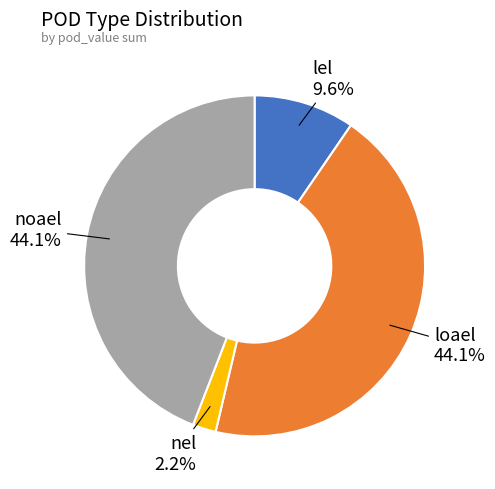

How many slices are in this pie chart?

4